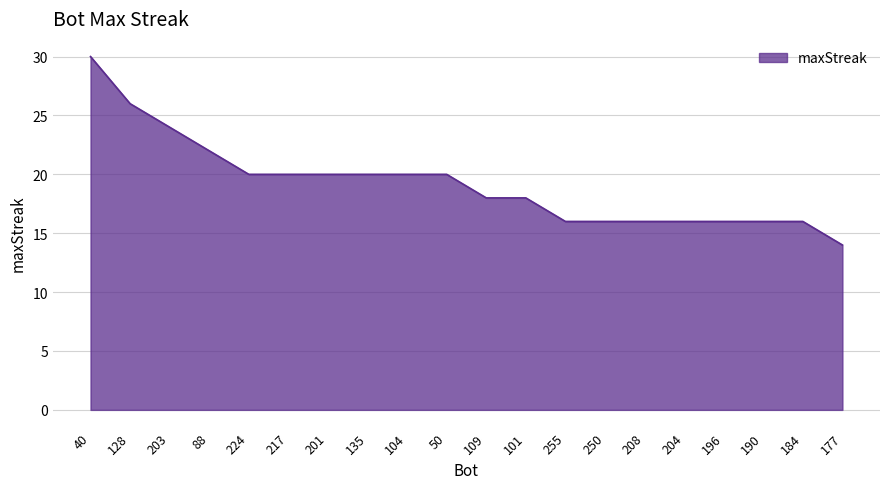

What is the sum of the values at 203 and 204?

40